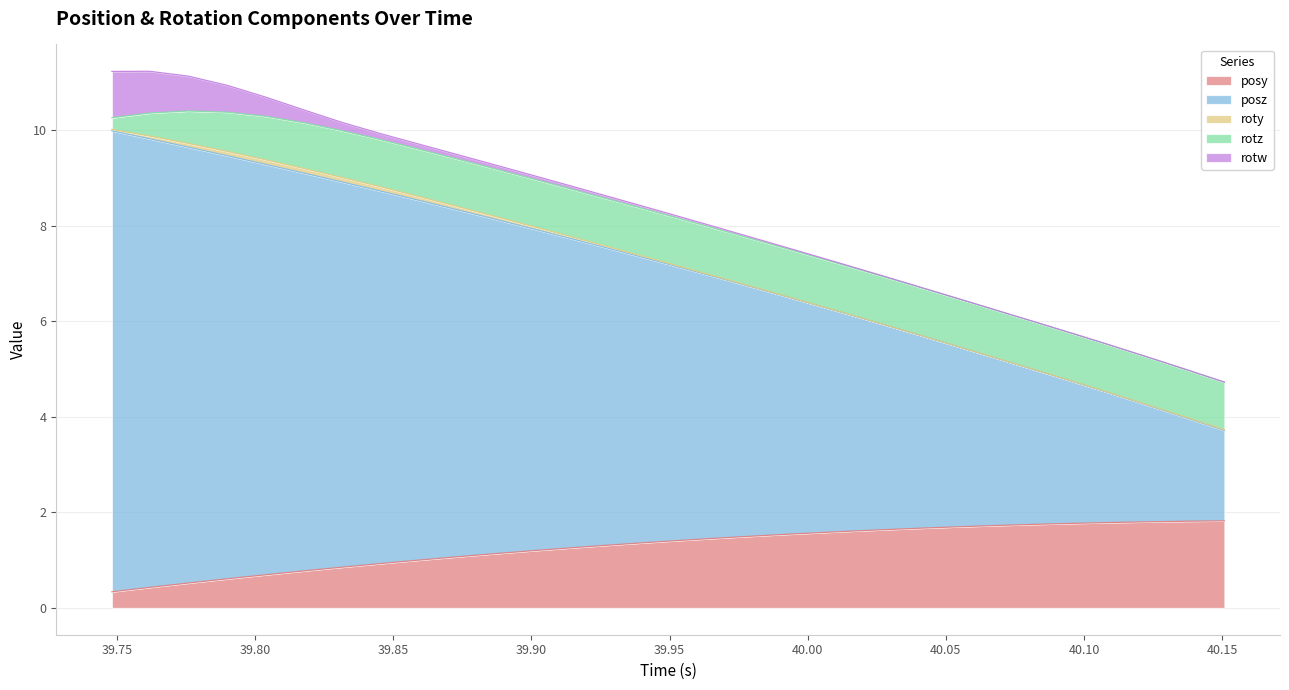

At 21, list the series in order from smallest to largest.

roty, rotw, rotz, posy, posz